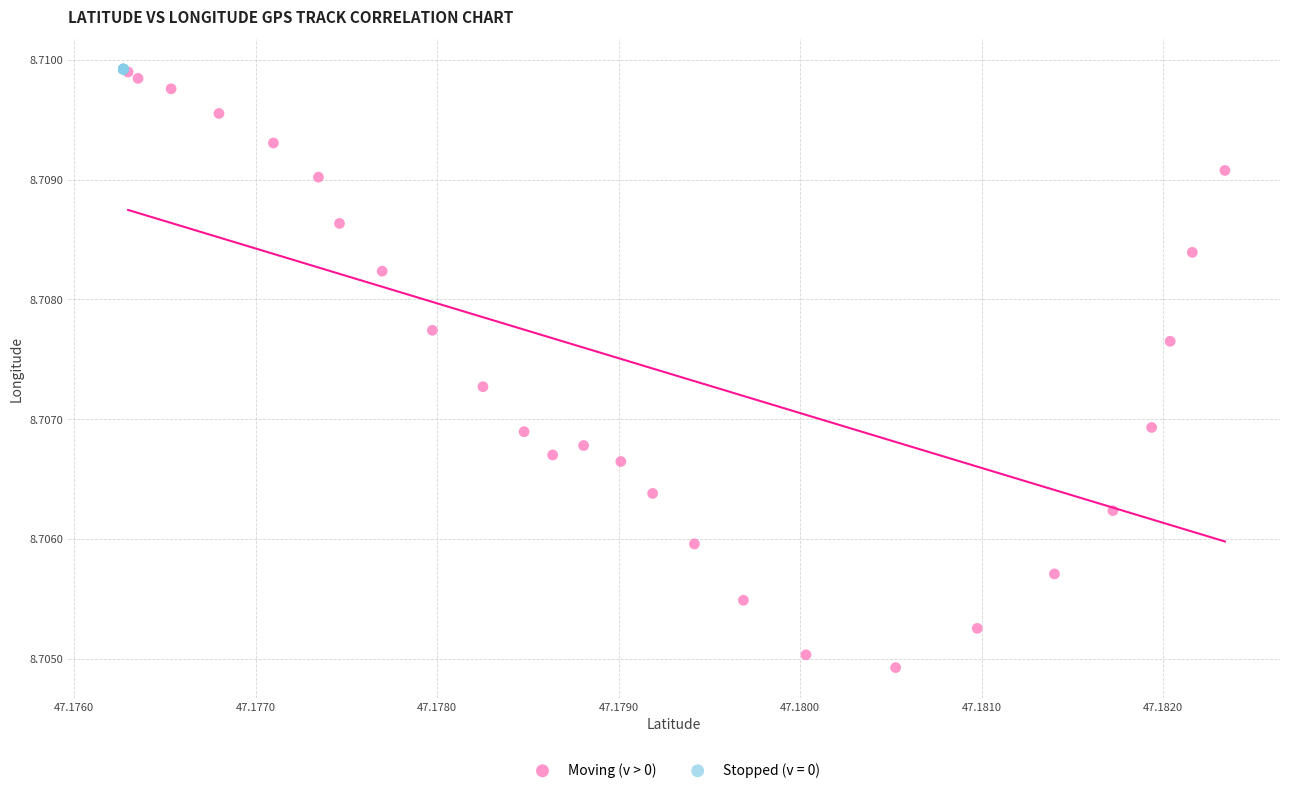

Which series reaches the minimum Y coordinate?

Moving (v > 0)